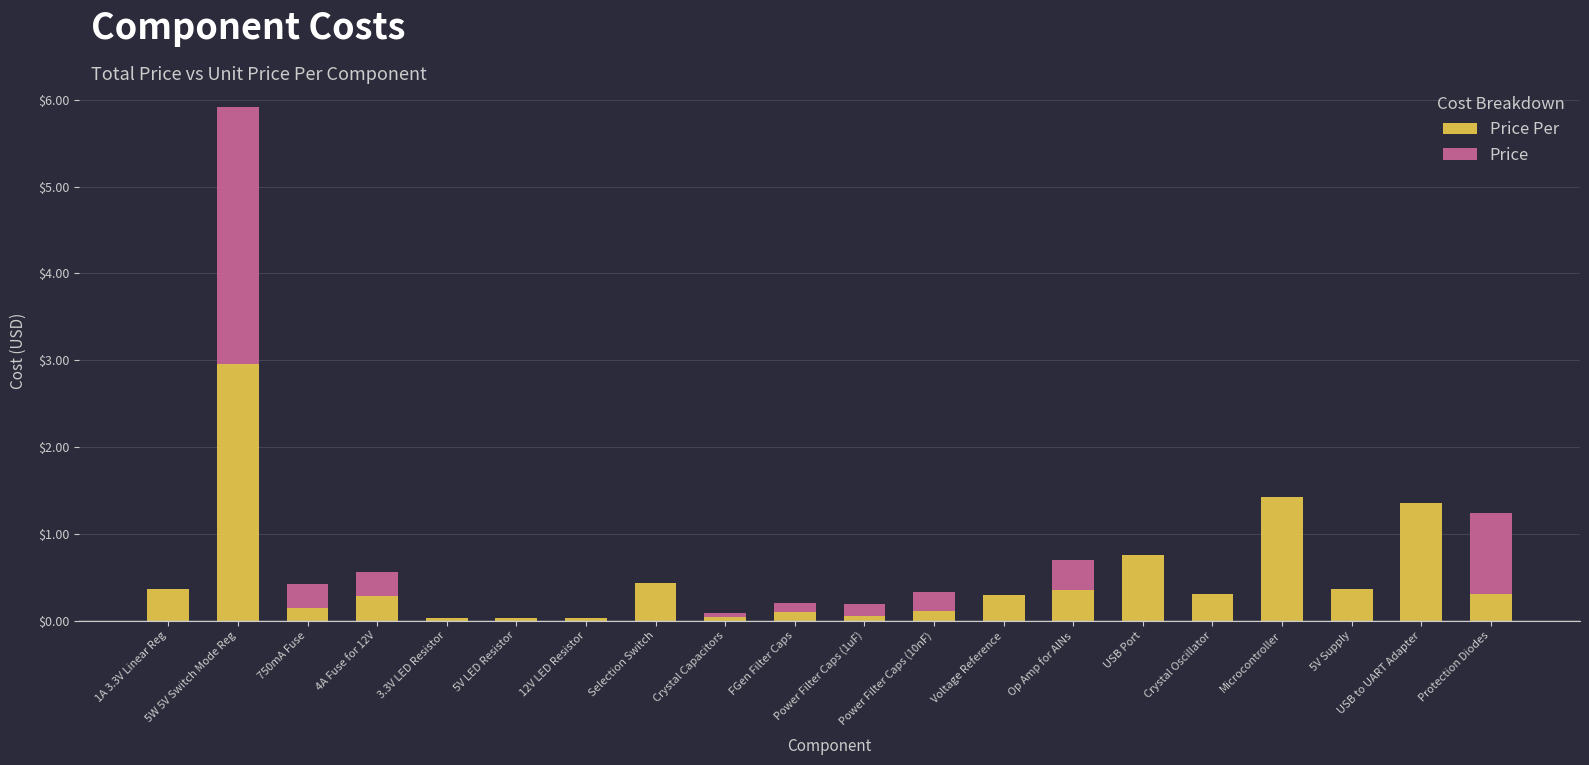

At which category is the sum across all series the highest?

5W 5V Switch Mode Reg